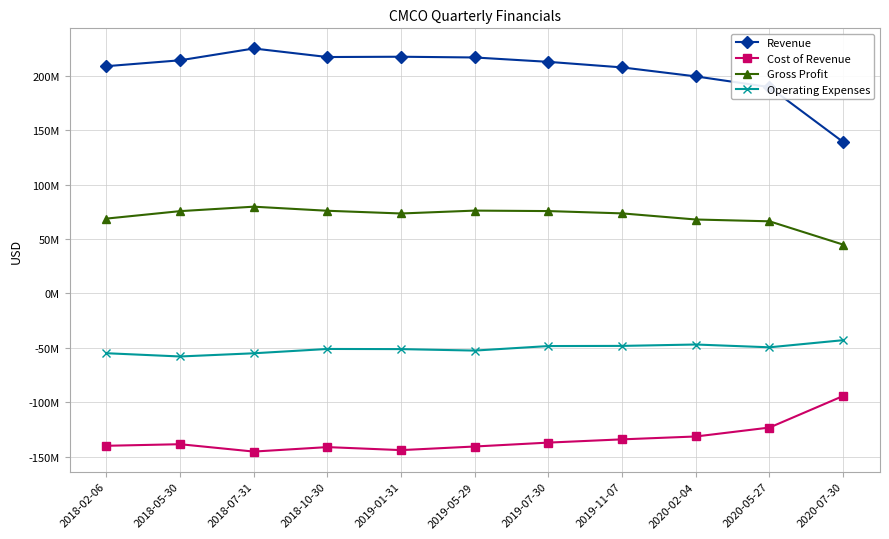

What is the spread (max minus min) of values at 2018-07-31?

370337000